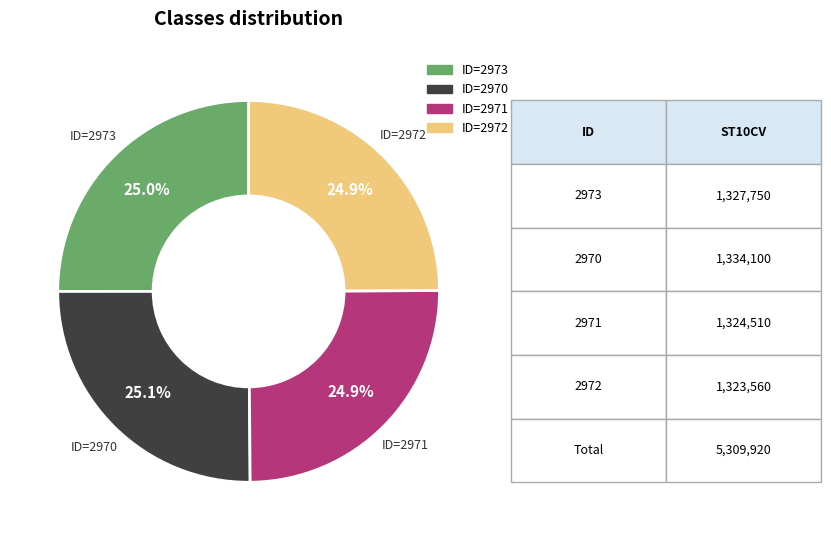

Does any single category account for the majority?

No